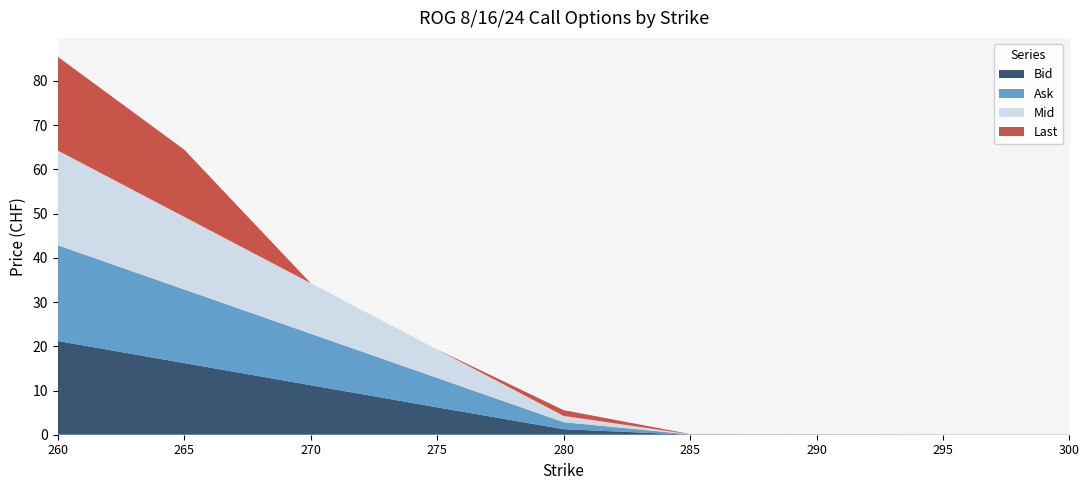

Reading left to right, list all the values displayed in this chart.

Bid: 260=21.2	265=16.2	270=11.2	275=6.2	280=1.2	285=0.0	290=0.0	295=0.0	300=0.0
Ask: 260=21.6	265=16.6	270=11.6	275=6.6	280=1.6	285=0.1	290=0.1	295=0.1	300=0.1
Mid: 260=21.4	265=16.4	270=11.4	275=6.4	280=1.4	285=0.0	290=0.0	295=0.1	300=0.1
Last: 260=21.2	265=15.2	270=0.0	275=0.0	280=1.3	285=0.1	290=0.0	295=0.0	300=0.0